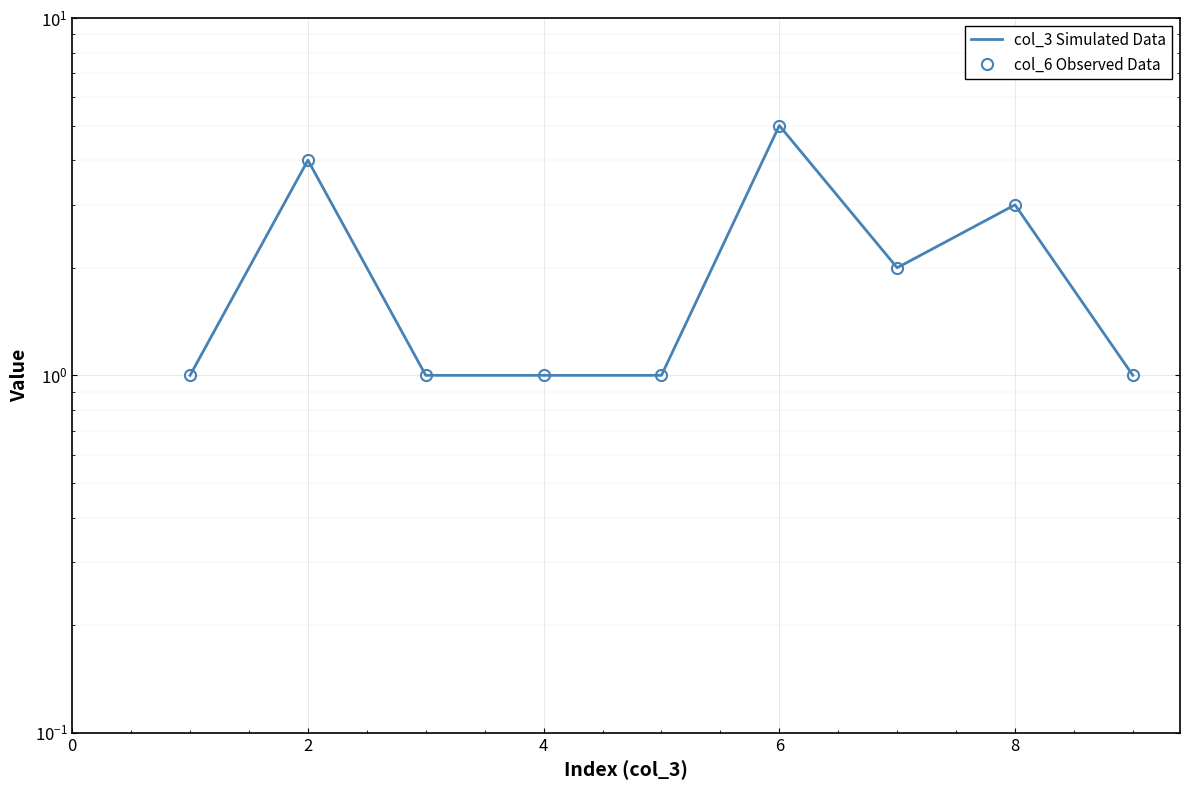

True or false: col_6 Observed Data and col_3 Simulated Data intersect in this chart.

False